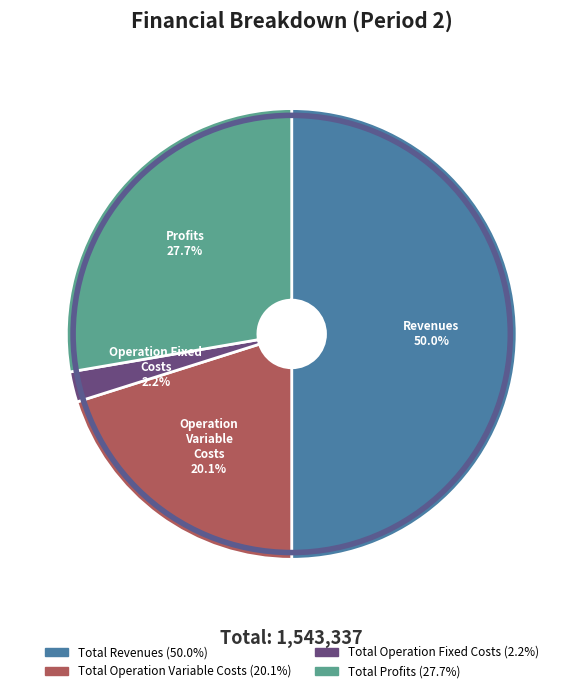

How many slices are in this pie chart?

4